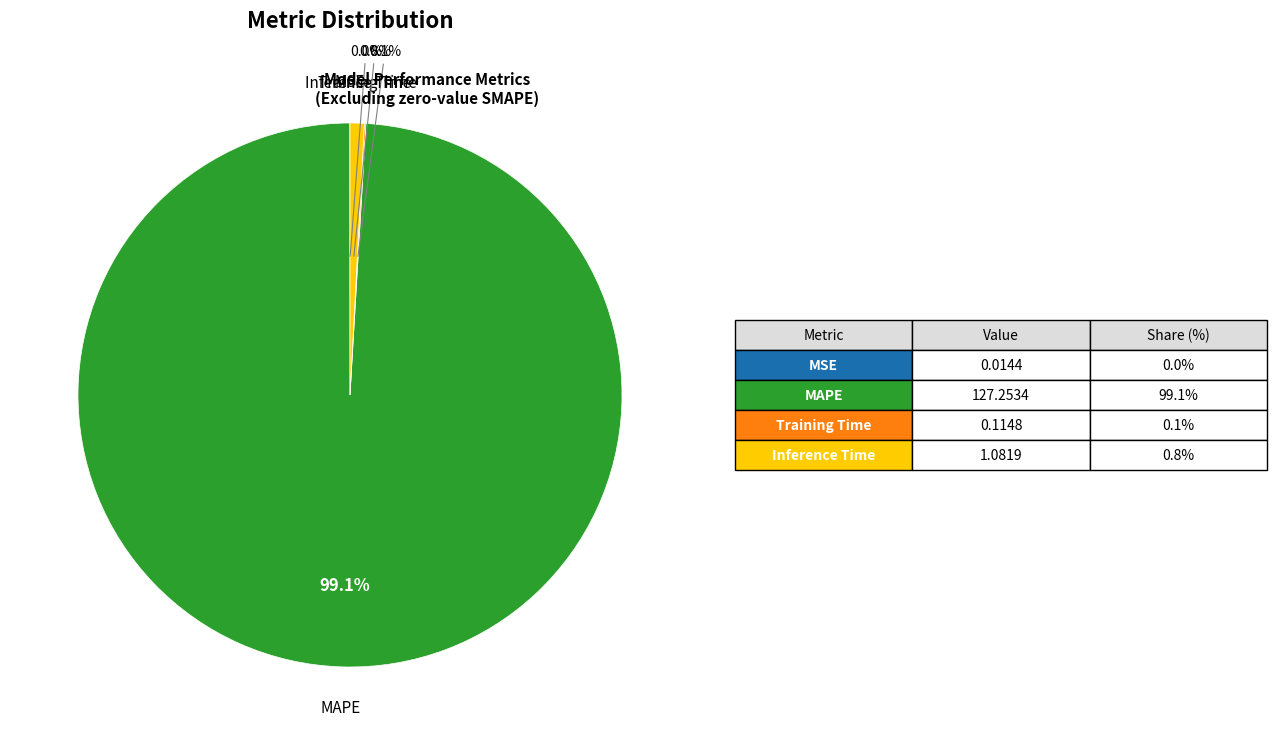

Is there any slice that represents more than half of the pie?

Yes